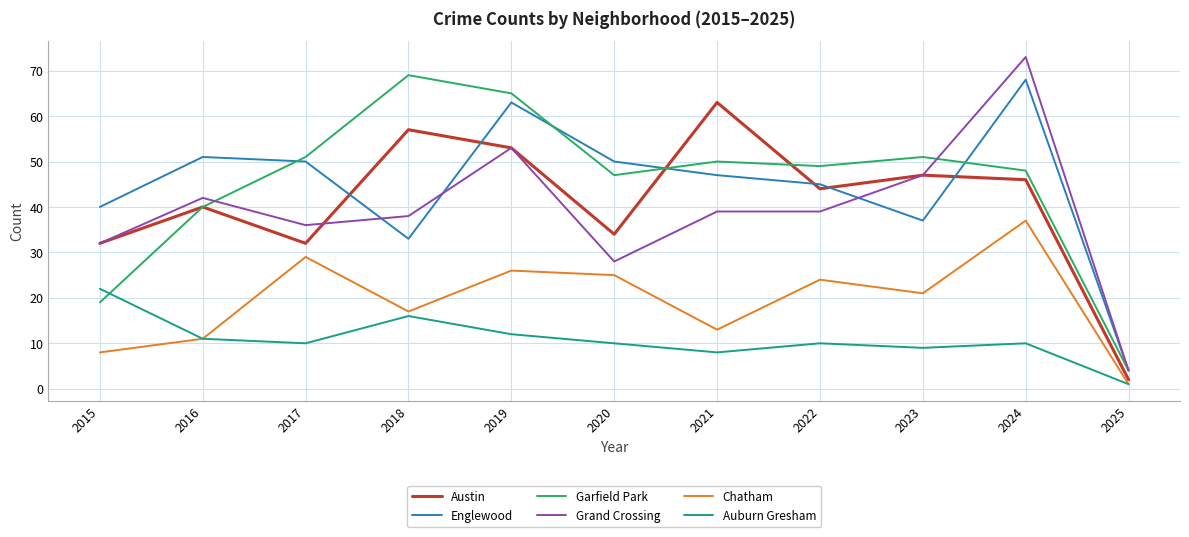

Which category has the highest value in the Austin series?

2021